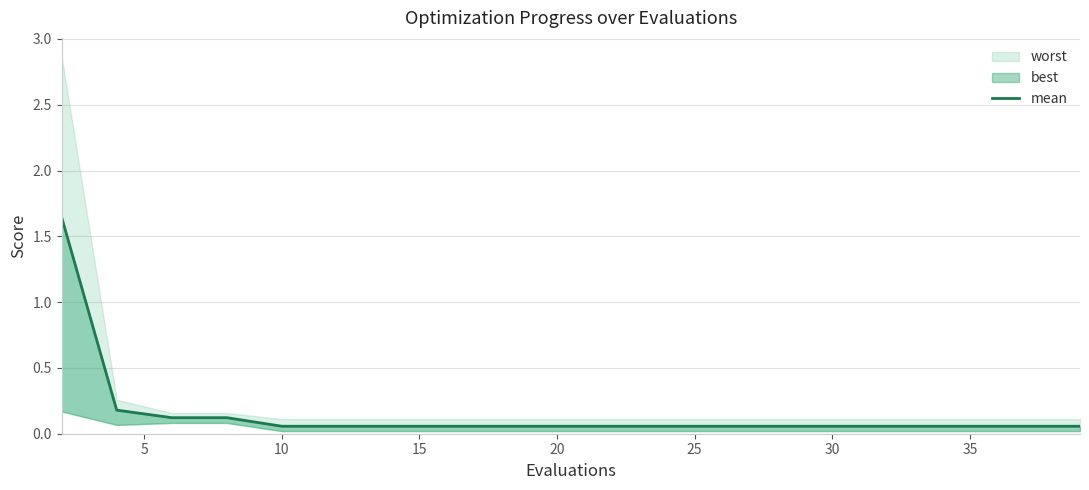

What is the sum of all values?

3.0